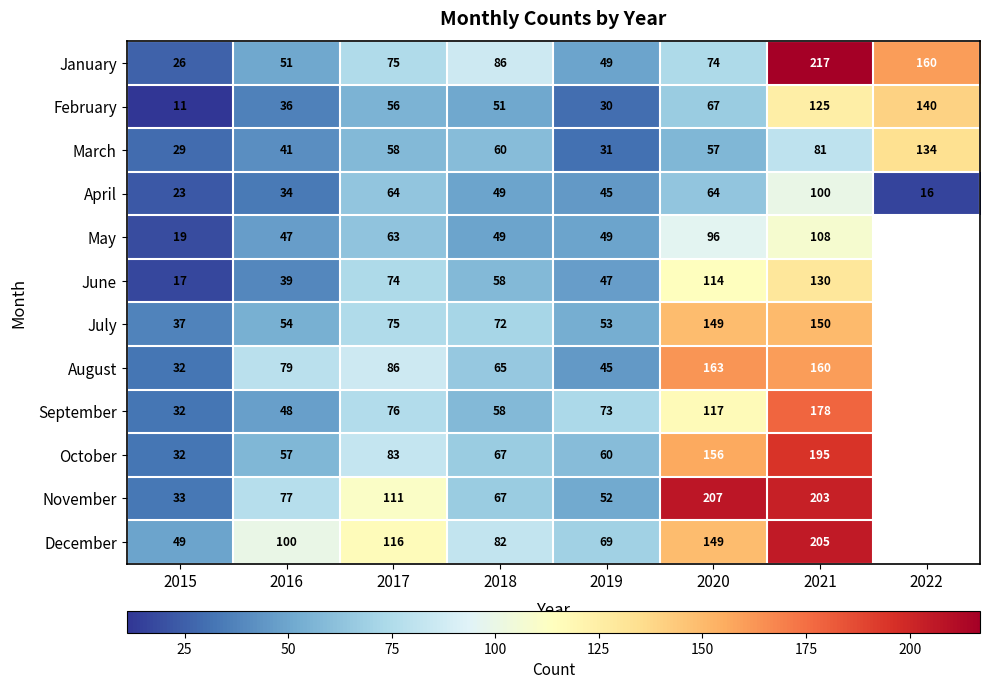

Rank the categories by February value from lowest to highest.

2015, 2019, 2016, 2018, 2017, 2020, 2021, 2022